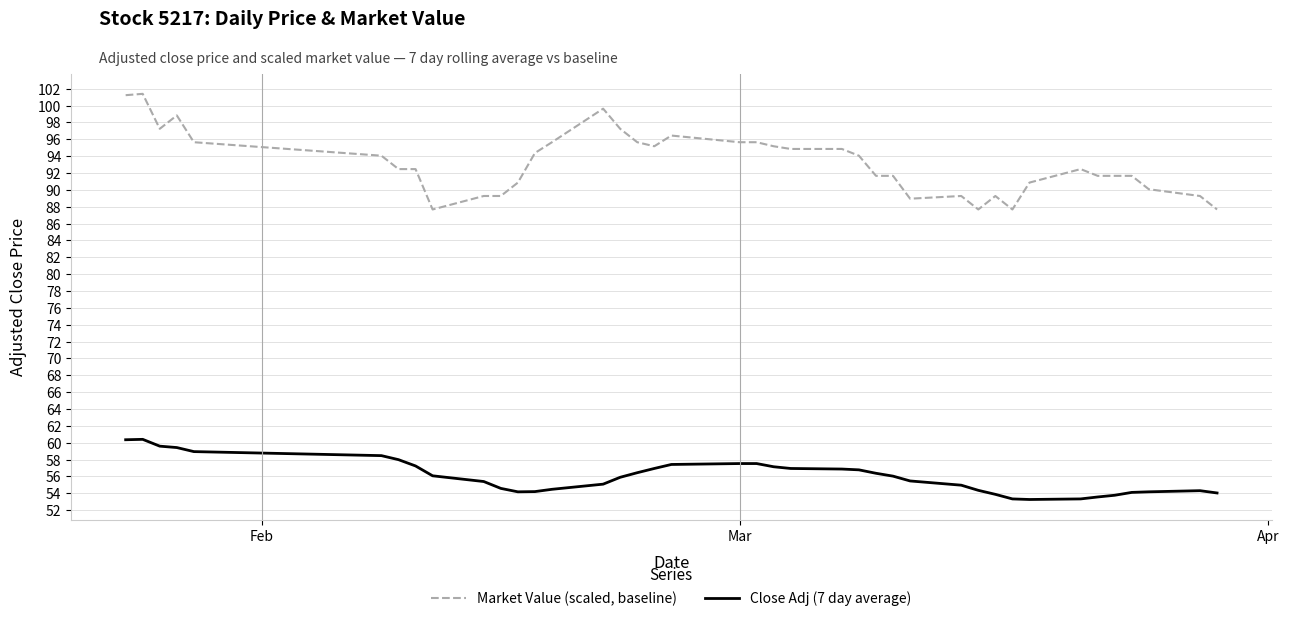

What is the difference between the maximum and minimum values in the Market Value (scaled, baseline) series?

13.7